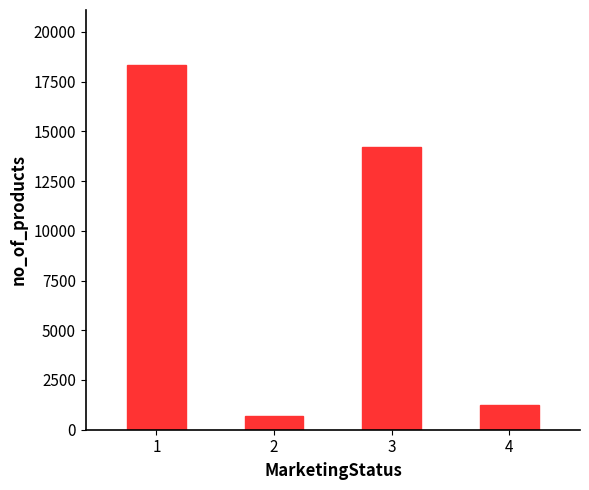

Rank the categories by value from lowest to highest.

2, 4, 3, 1